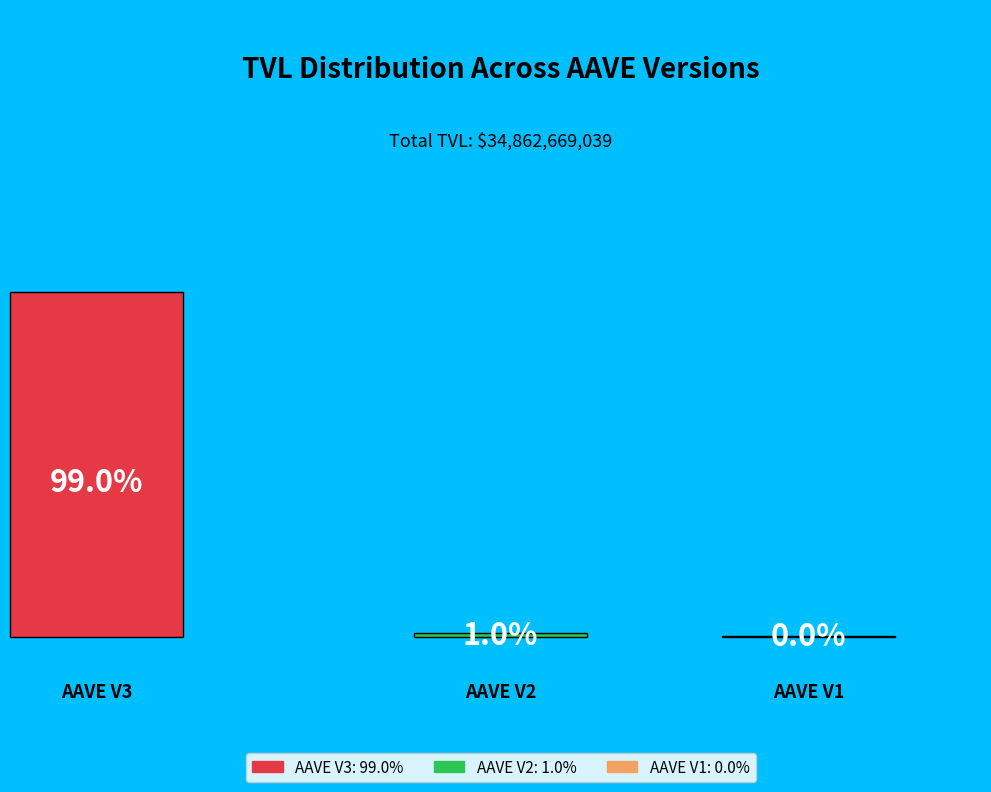

What portion of the pie excludes AAVE V2?

99.0%